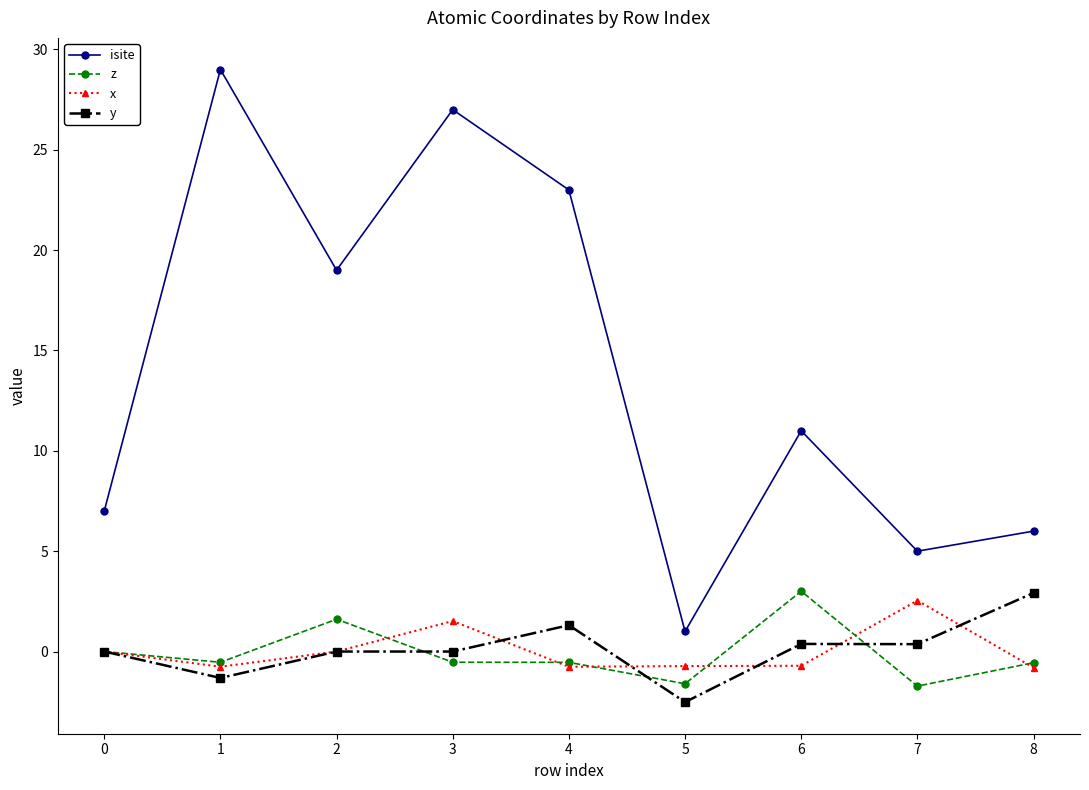

Which category has the highest value in the y series?

8